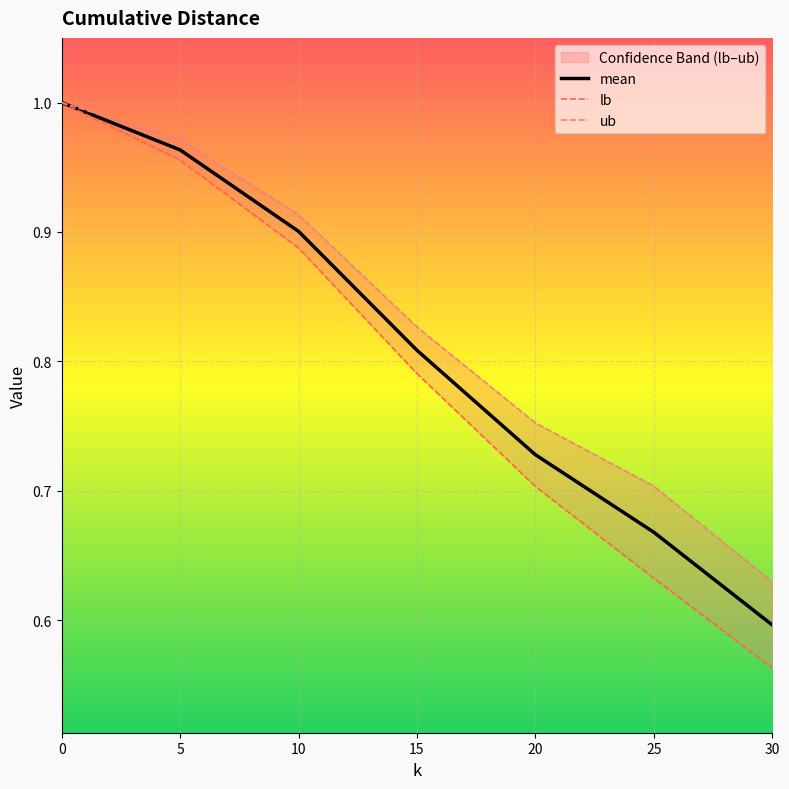

How many lines are shown in the chart?

3